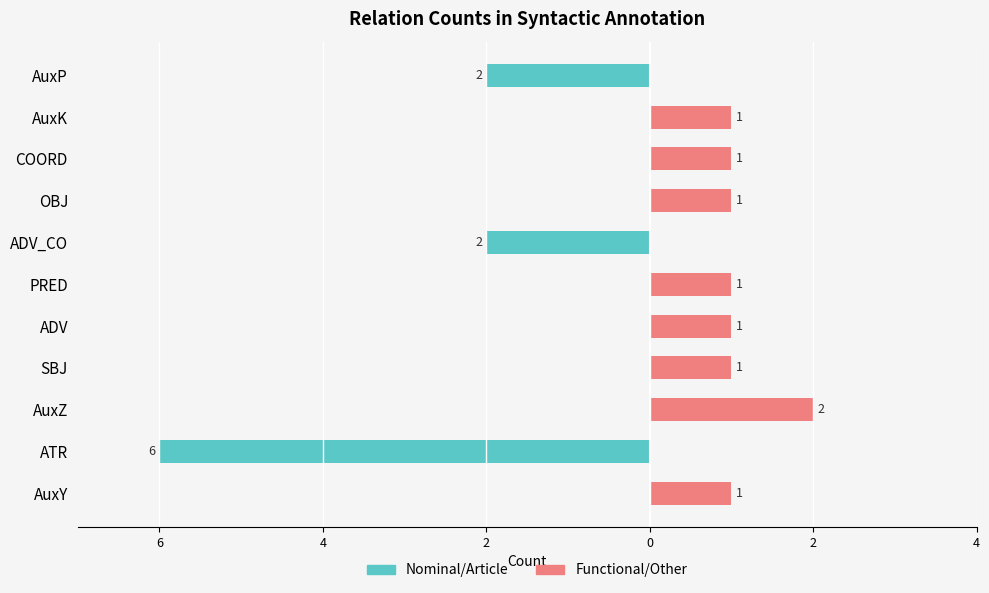

Rank the series at AuxZ from lowest to highest value.

Nominal/Article, Functional/Other